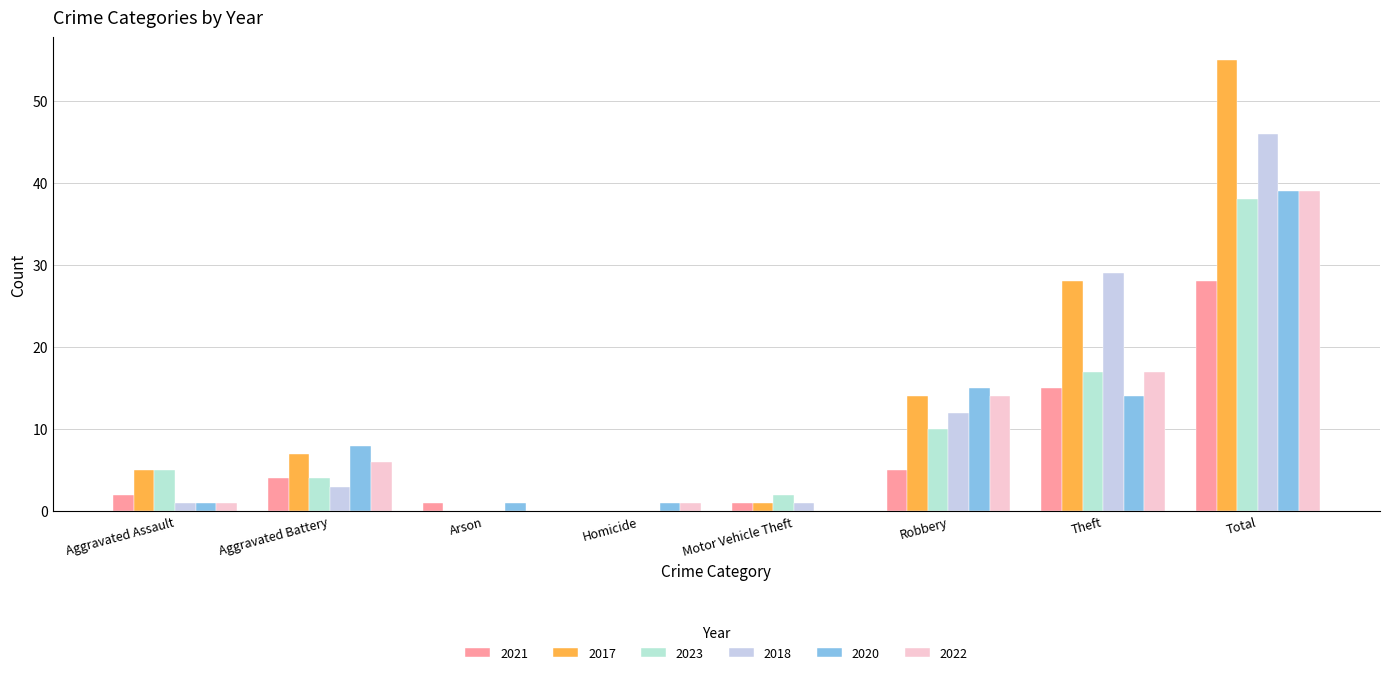

Are the bars grouped side by side (vs. stacked)?

Yes